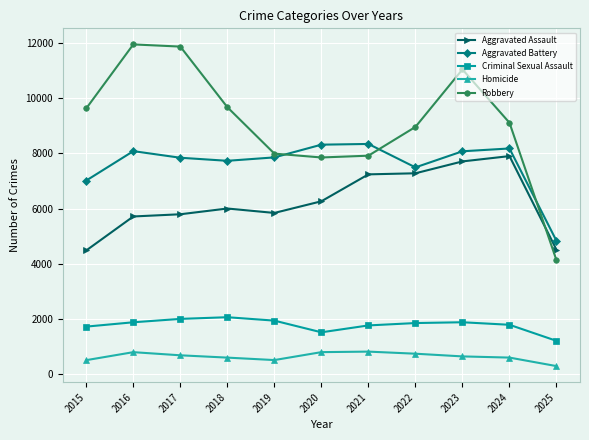

Does the chart have visible grid lines?

Yes